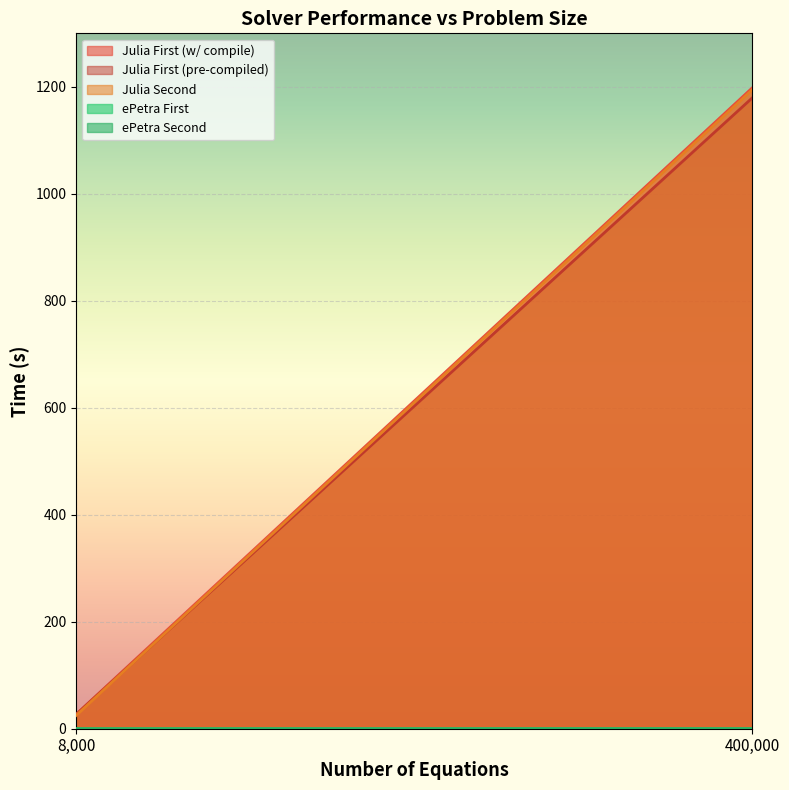

Between 8000 and 400000, which is larger?

400000